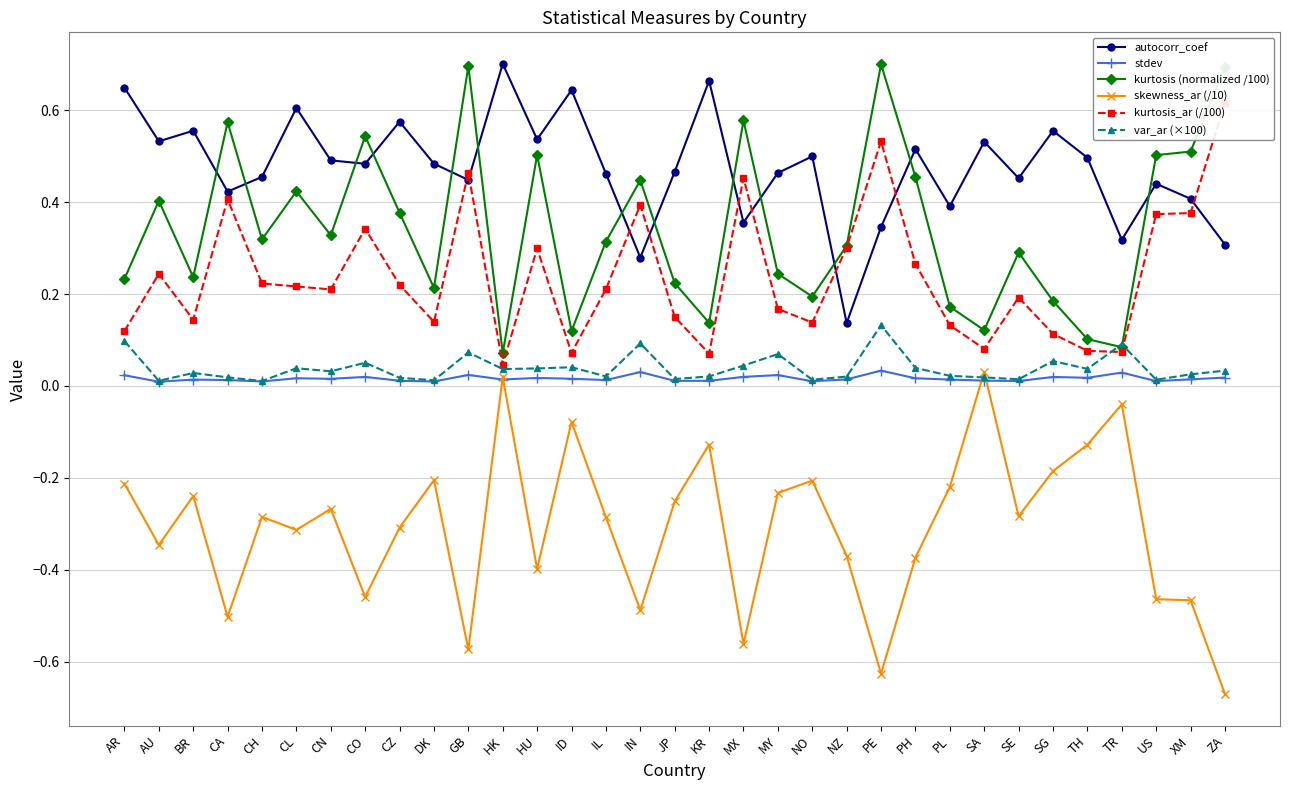

True or false: var_ar (×100) and autocorr_coef cross at least once.

False